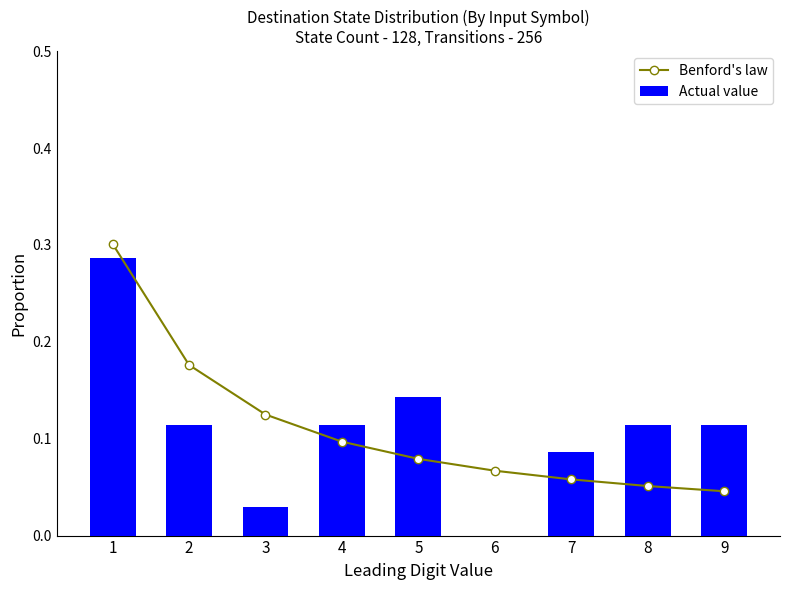

Reading left to right, what are all the values shown in this chart?

Benford's law: 0.3	0.2	0.1	0.1	0.1	0.1	0.1	0.1	0.0
Actual value: 0.3	0.1	0.0	0.1	0.1	0.0	0.1	0.1	0.1